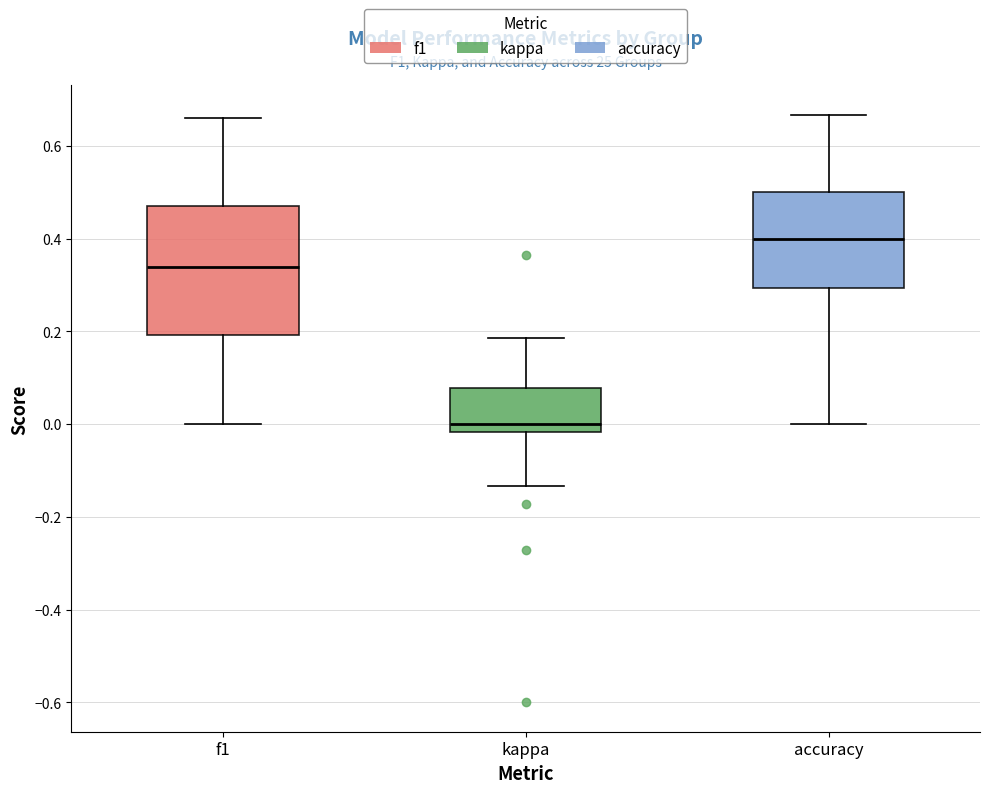

Which box's median line is the lowest?

kappa